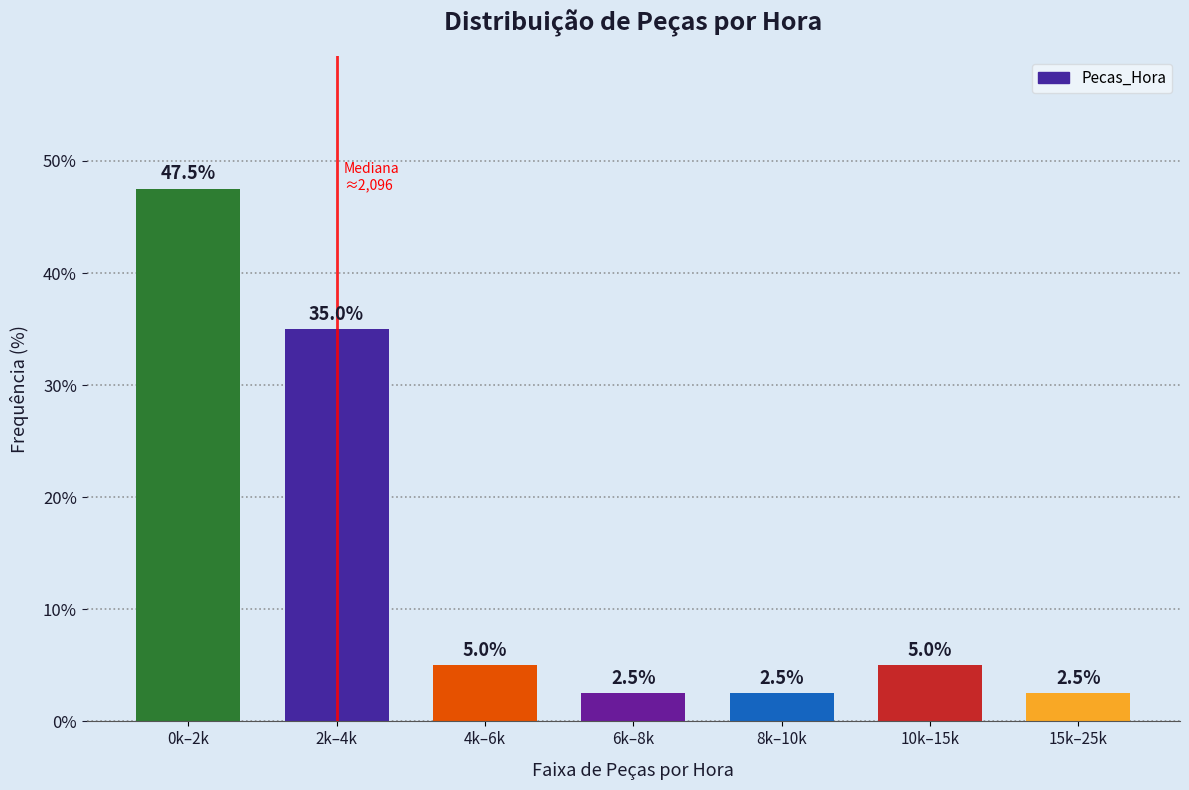

Reading left to right, what are all the values shown in this chart?

0k–2k=47.5	2k–4k=35.0	4k–6k=5.0	6k–8k=2.5	8k–10k=2.5	10k–15k=5.0	15k–25k=2.5